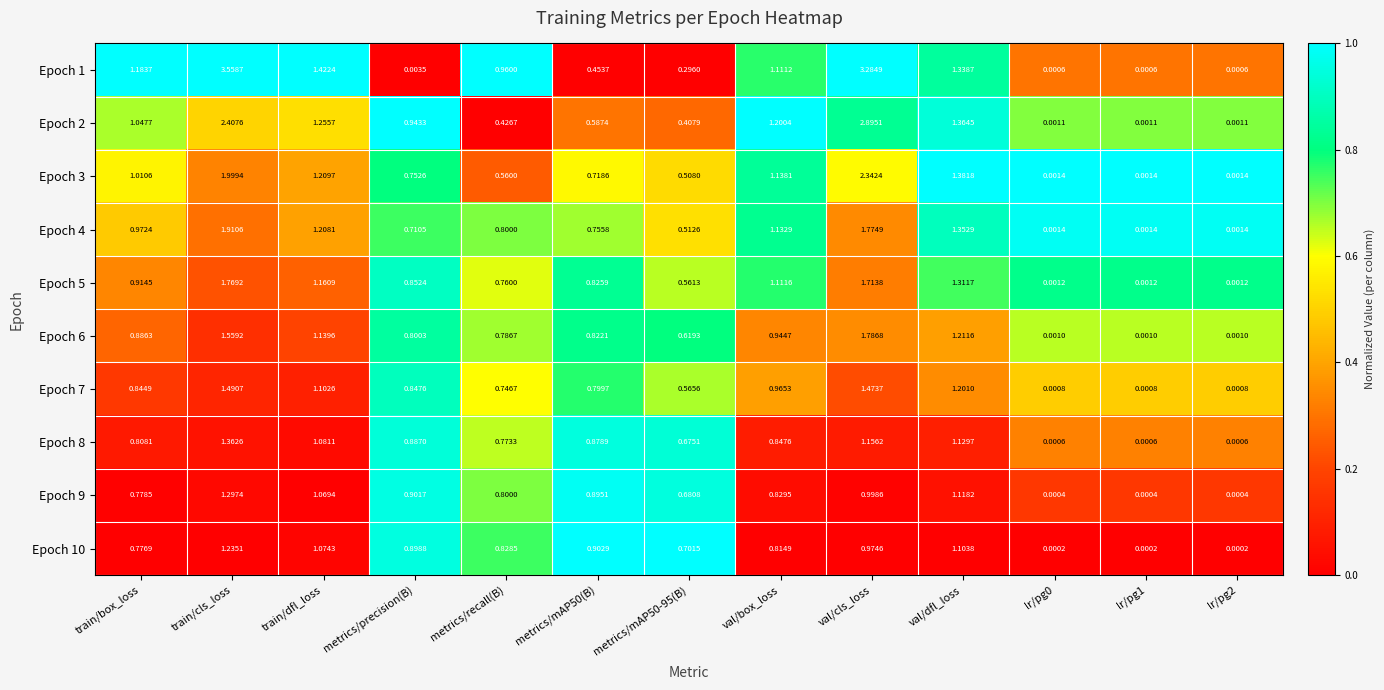

At which category is the sum across all series the highest?

train/cls_loss